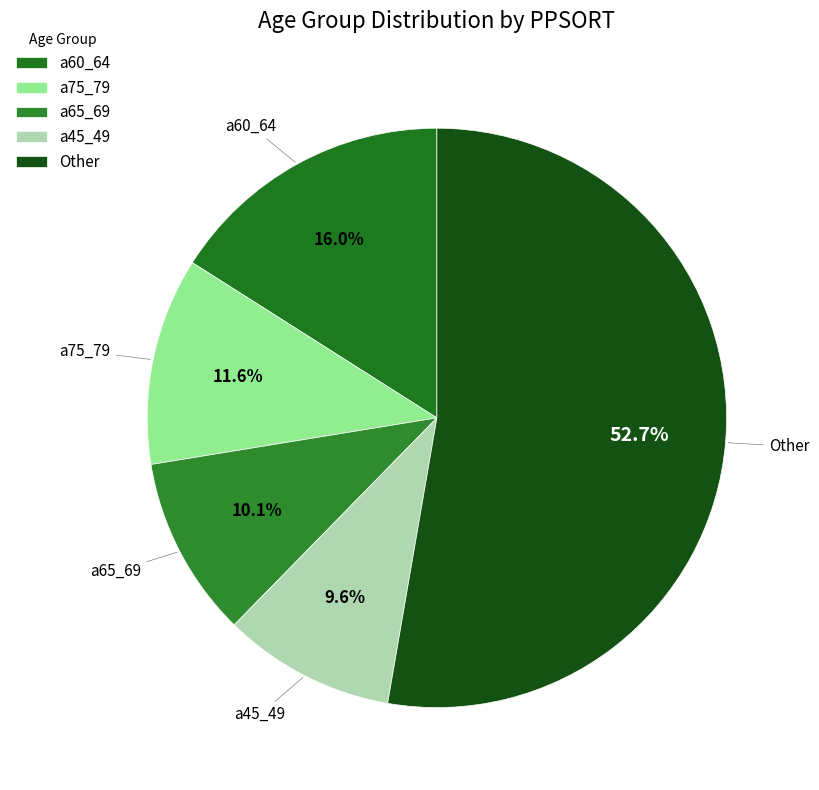

Is the sum of a60_64 and a65_69 greater than half?

No